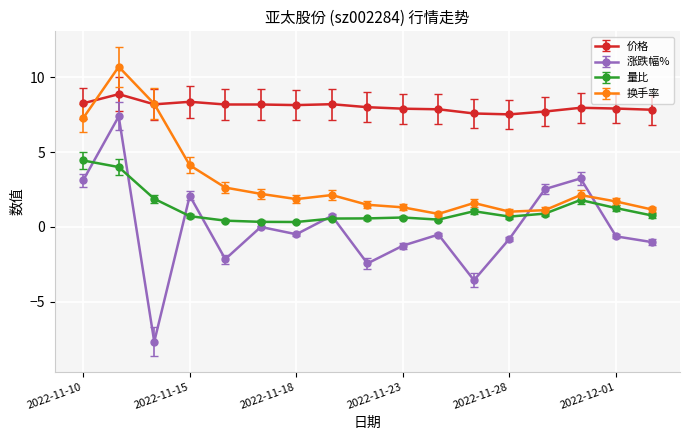

In 涨跌幅%, how many points are higher than both neighbors (excluding endpoints)?

6